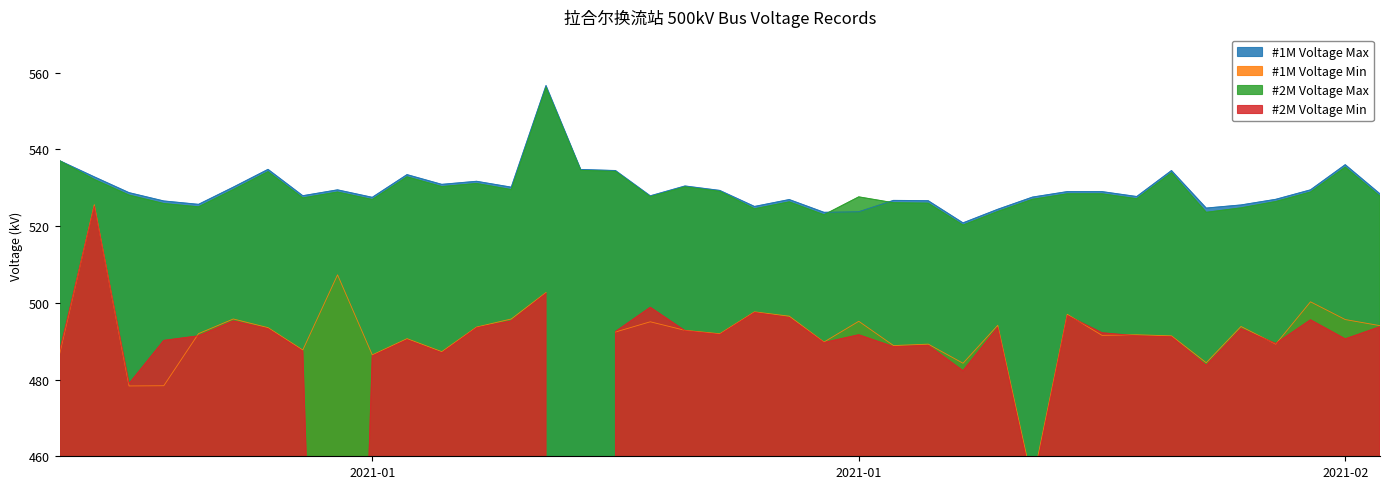

Rank the categories by #1M Voltage Max value from highest to lowest.

2021-01-09, 2020-12-26, 2021-02-01, 2021-01-01, 2021-01-10, 2021-01-11, 2021-01-27, 2021-01-05, 2020-12-27, 2021-01-07, 2021-01-06, 2021-01-13, 2020-12-31, 2021-01-08, 2021-01-03, 2021-01-31, 2021-01-14, 2021-01-24, 2021-01-25, 2020-12-28, 2021-02-02, 2021-01-02, 2021-01-12, 2021-01-26, 2021-01-23, 2021-01-04, 2021-01-30, 2021-01-16, 2021-01-19, 2021-01-20, 2020-12-29, 2020-12-30, 2021-01-29, 2021-01-15, 2021-01-28, 2021-01-22, 2021-01-18, 2021-01-17, 2021-01-21